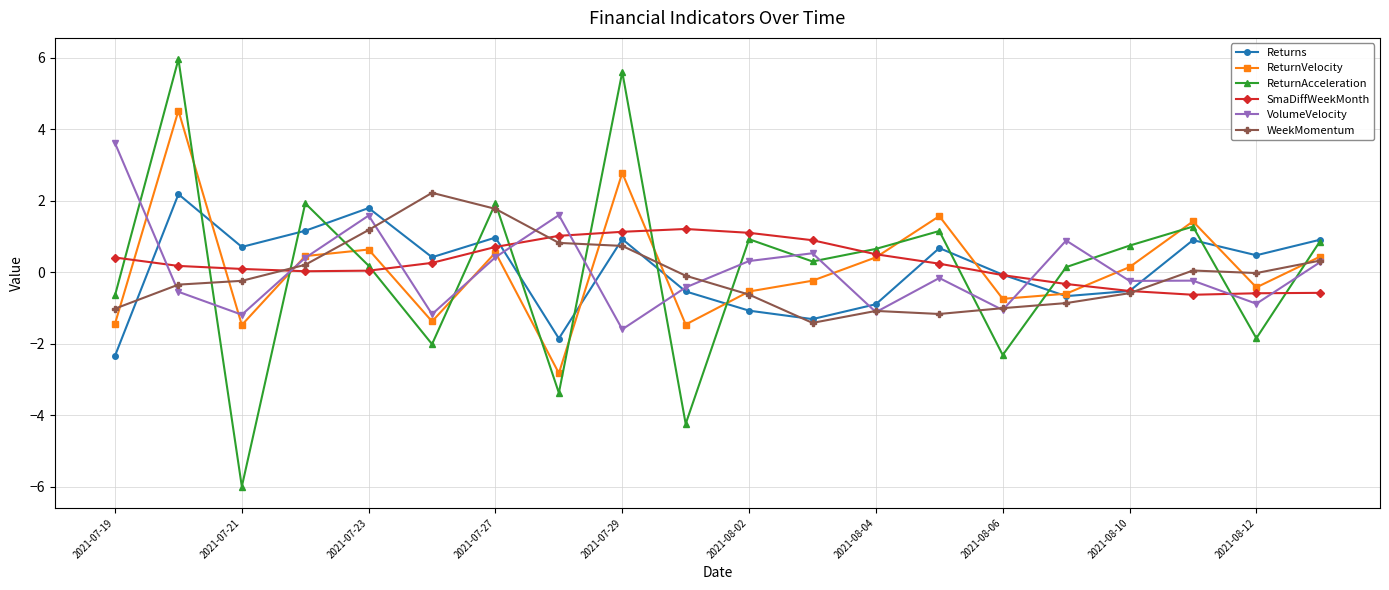

What is the minimum value for SmaDiffWeekMonth?

-0.6